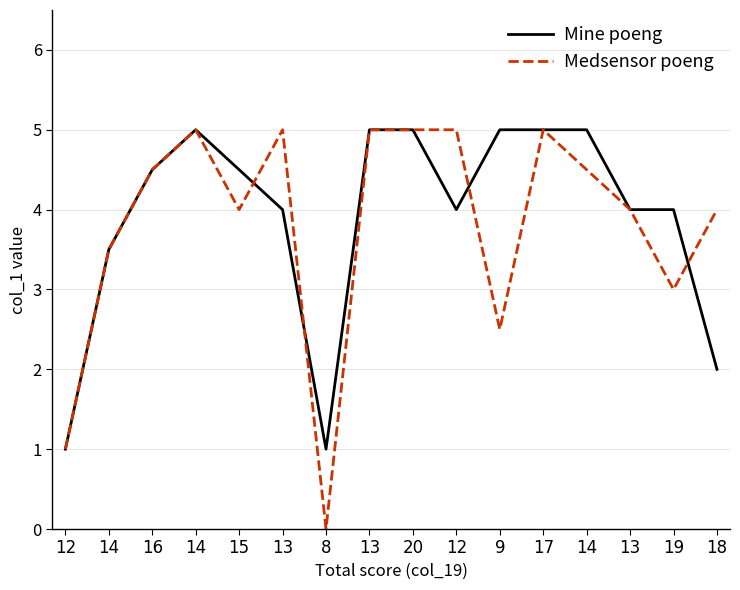

How many lines are shown in the chart?

2